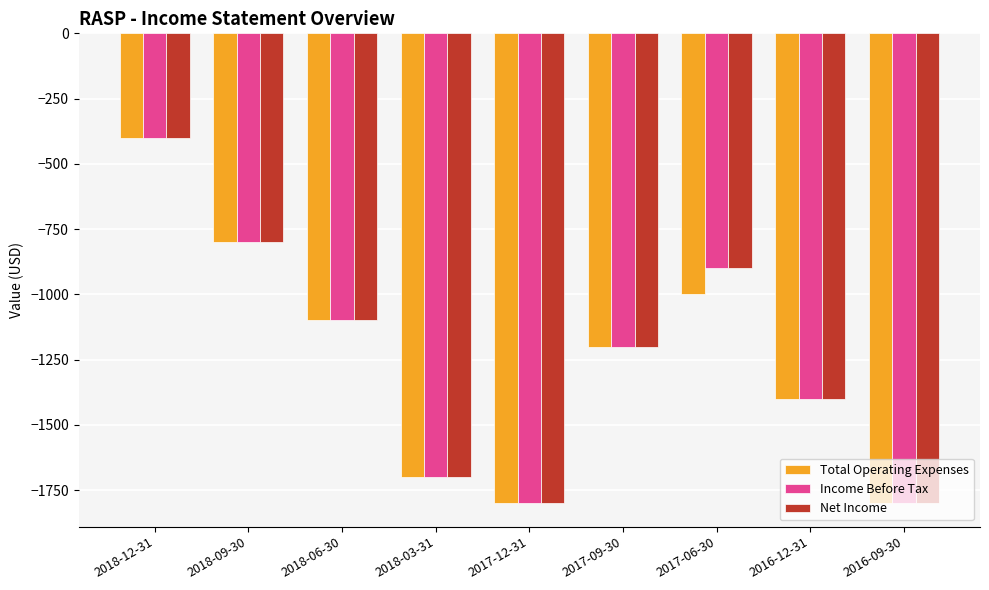

What position from the right is 2018-12-31?

9